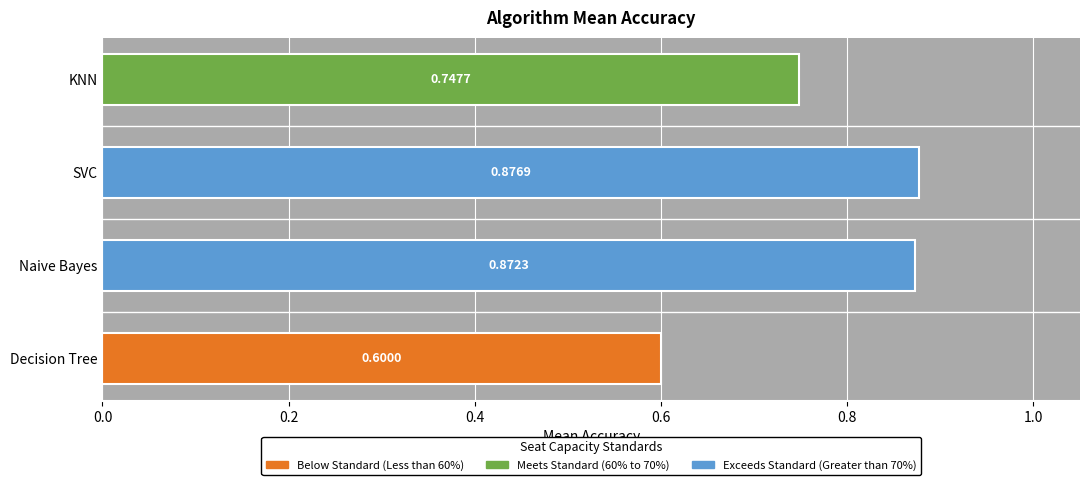

Rank the categories by value from lowest to highest.

Decision Tree, KNN, Naive Bayes, SVC